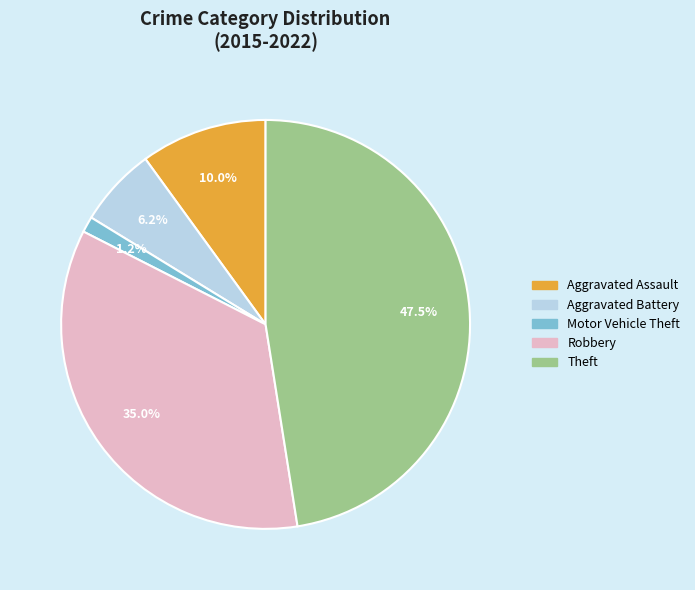

Does any single category account for the majority?

No